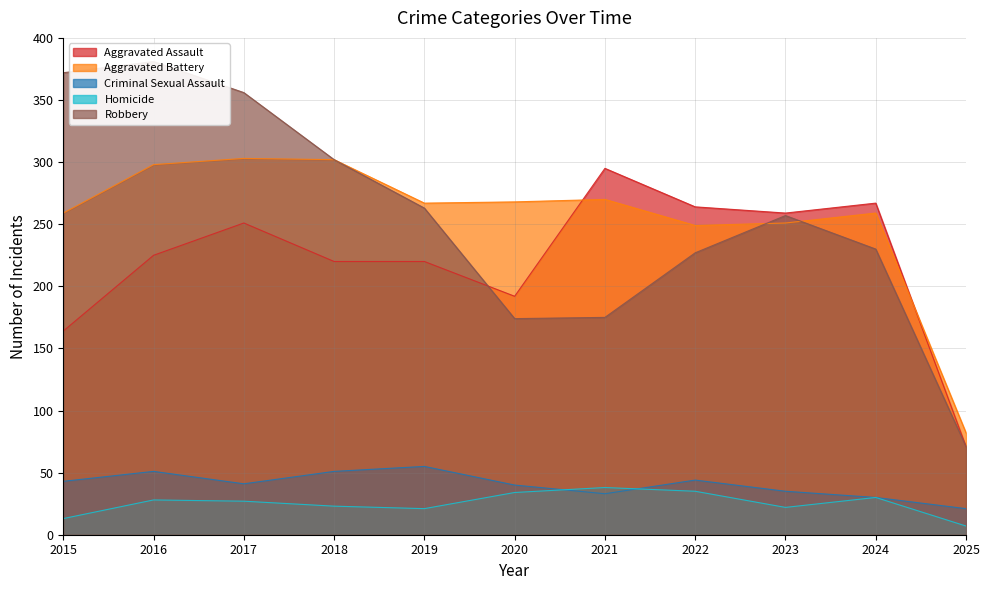

Which series has the widest spread of values?

Robbery